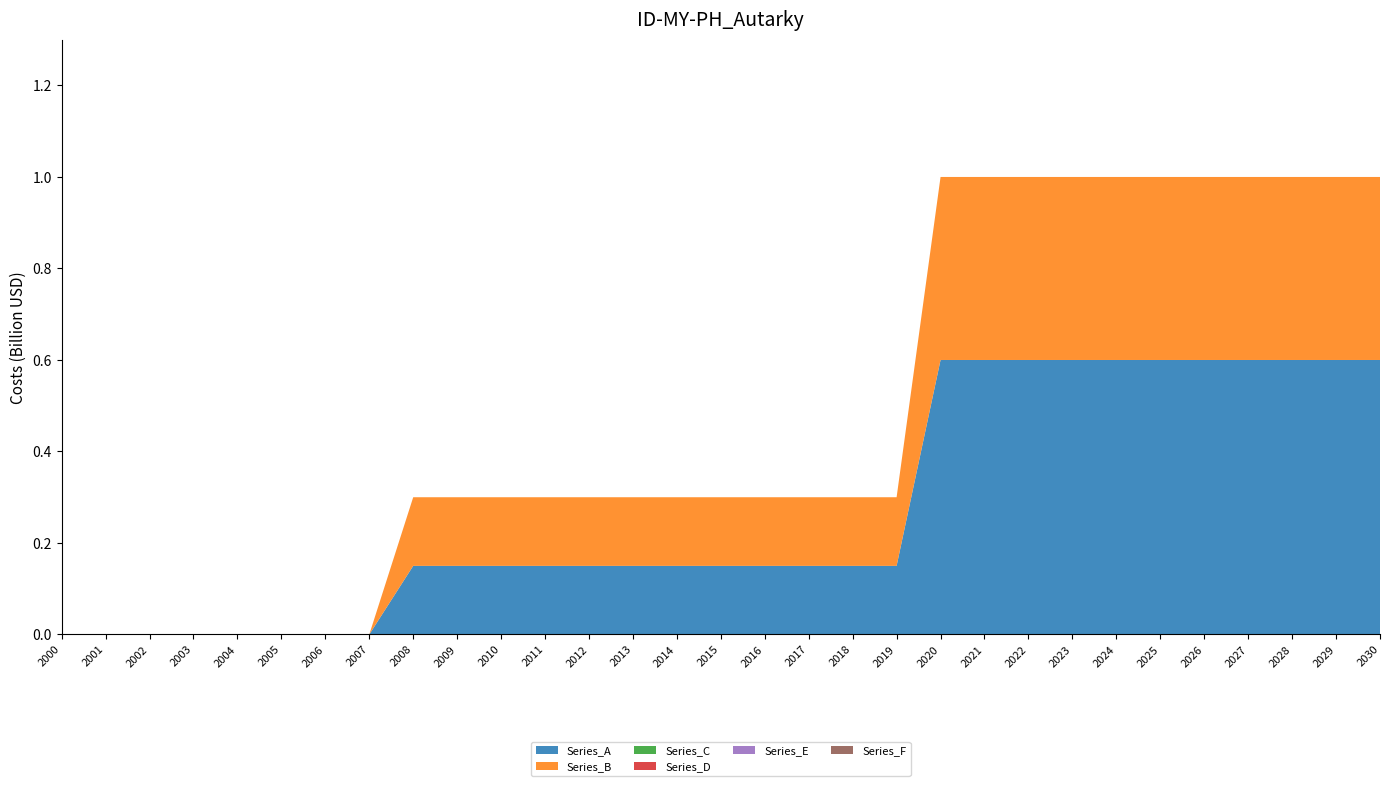

Reading left to right, transcribe all the data shown in this chart.

Series_A: 0.0	0.0	0.0	0.0	0.0	0.0	0.0	0.0	0.1	0.1	0.1	0.1	0.1	0.1	0.1	0.1	0.1	0.1	0.1	0.1	0.6	0.6	0.6	0.6	0.6	0.6	0.6	0.6	0.6	0.6	0.6
Series_B: 0.0	0.0	0.0	0.0	0.0	0.0	0.0	0.0	0.1	0.1	0.1	0.1	0.1	0.1	0.1	0.1	0.1	0.1	0.1	0.1	0.4	0.4	0.4	0.4	0.4	0.4	0.4	0.4	0.4	0.4	0.4
Series_C: 0.0	0.0	0.0	0.0	0.0	0.0	0.0	0.0	0.0	0.0	0.0	0.0	0.0	0.0	0.0	0.0	0.0	0.0	0.0	0.0	0.0	0.0	0.0	0.0	0.0	0.0	0.0	0.0	0.0	0.0	0.0
Series_D: 0.0	0.0	0.0	0.0	0.0	0.0	0.0	0.0	0.0	0.0	0.0	0.0	0.0	0.0	0.0	0.0	0.0	0.0	0.0	0.0	0.0	0.0	0.0	0.0	0.0	0.0	0.0	0.0	0.0	0.0	0.0
Series_E: 0.0	0.0	0.0	0.0	0.0	0.0	0.0	0.0	0.0	0.0	0.0	0.0	0.0	0.0	0.0	0.0	0.0	0.0	0.0	0.0	0.0	0.0	0.0	0.0	0.0	0.0	0.0	0.0	0.0	0.0	0.0
Series_F: 0.0	0.0	0.0	0.0	0.0	0.0	0.0	0.0	0.0	0.0	0.0	0.0	0.0	0.0	0.0	0.0	0.0	0.0	0.0	0.0	0.0	0.0	0.0	0.0	0.0	0.0	0.0	0.0	0.0	0.0	0.0